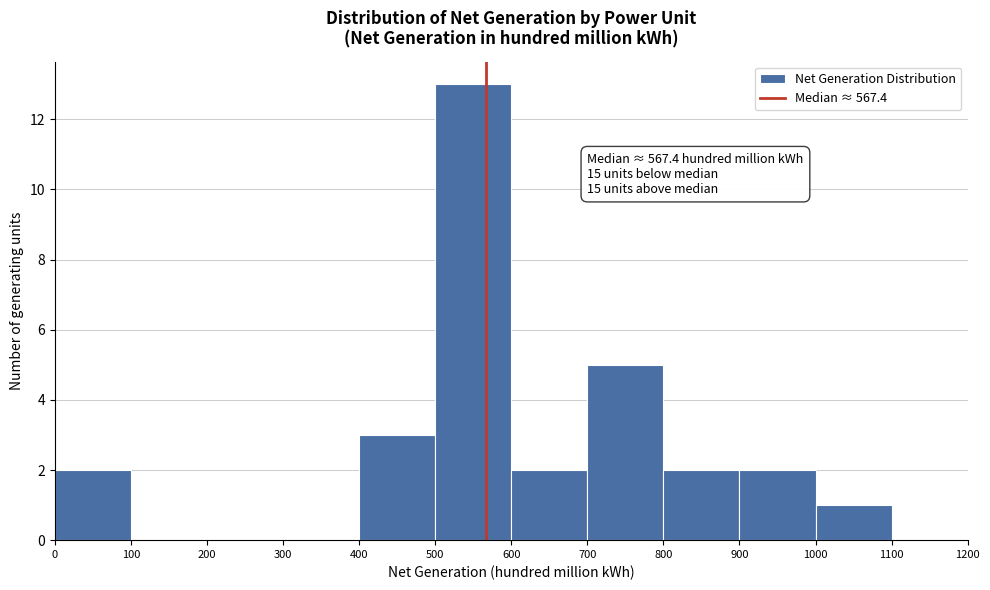

Which range on the x-axis has the tallest bar?

500 to 600